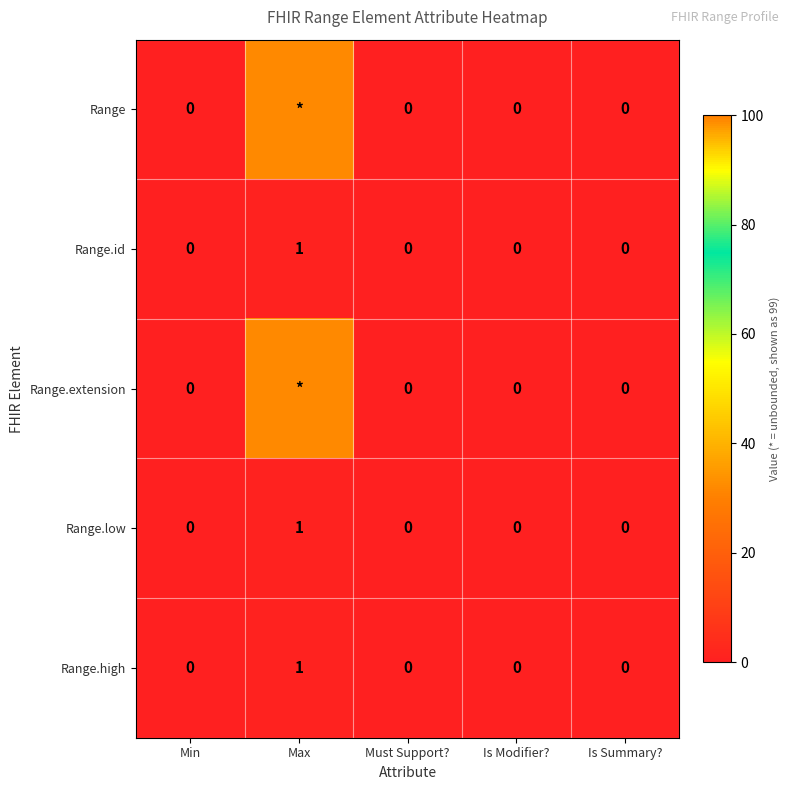

True or false: Range.low has a value of -1 at Min.

False